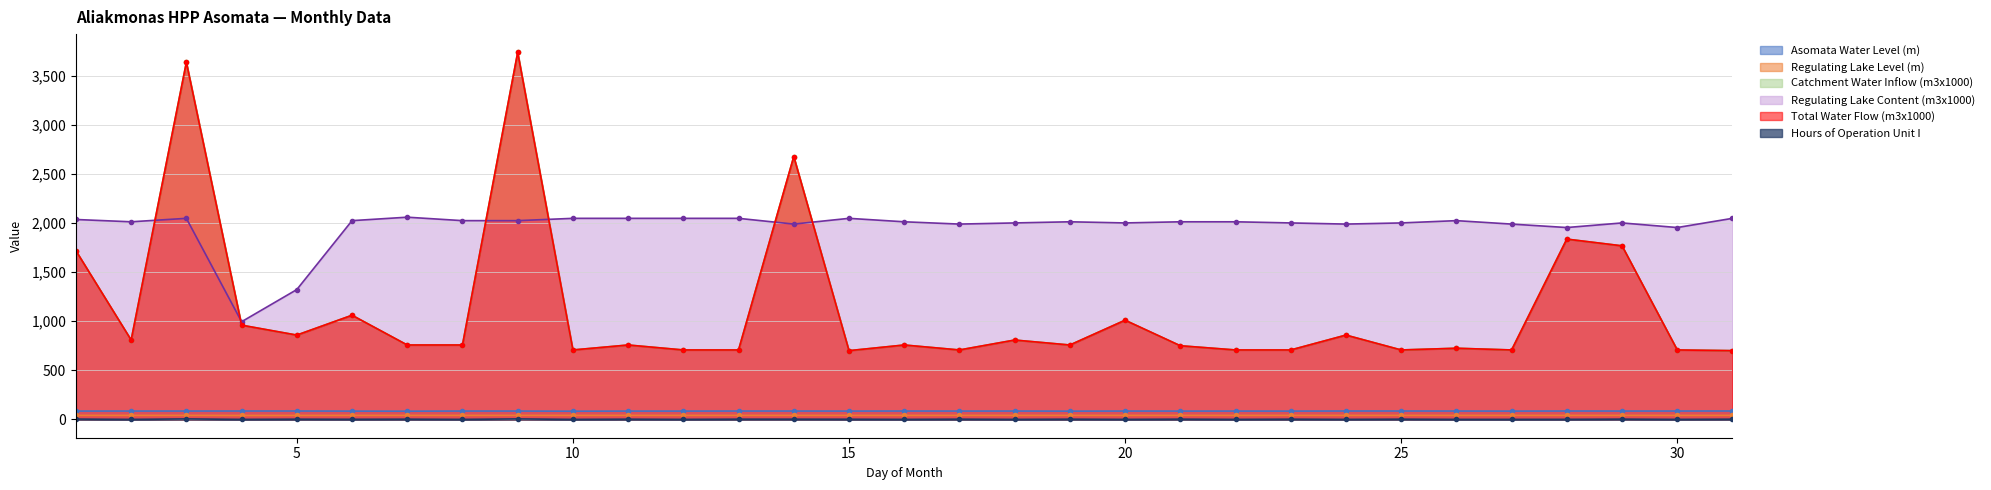

True or false: Asomata Water Level (m) and Catchment Water Inflow (m3x1000) cross at least once.

False